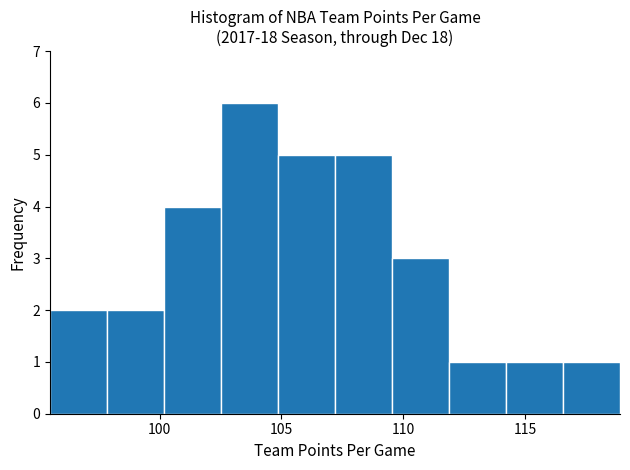

Reading left to right, list every bar in this chart as the range it spans on the x-axis followed by its height. Neither the bar edges nor the heights are printed on the chart, so give them approximately, as read against the axes.

95.5 to 98.0: 2
98.0 to 100.0: 2
100.0 to 102.5: 4
102.5 to 105.0: 6
105.0 to 107.0: 5
107.0 to 109.5: 5
109.5 to 112.0: 3
112.0 to 114.0: 1
114.0 to 116.5: 1
116.5 to 119.0: 1